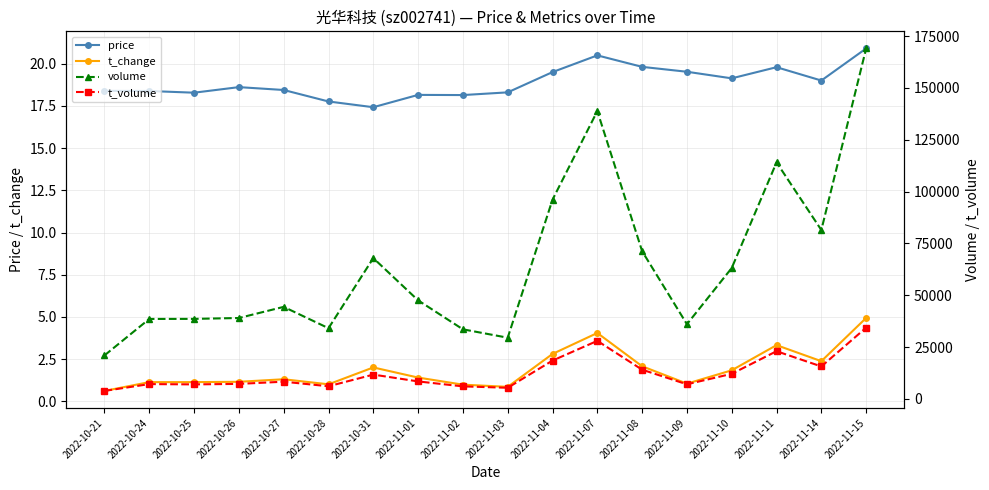

Count the number of categories in the chart.

18